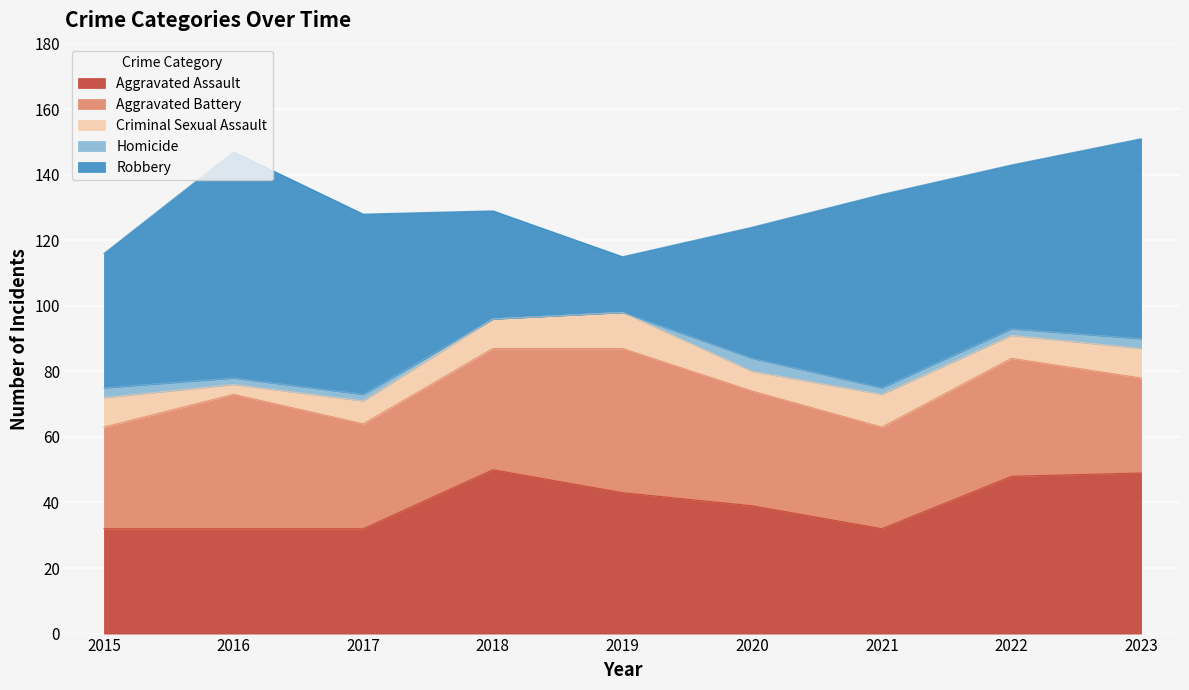

What is the total value across all series at 2023?

151